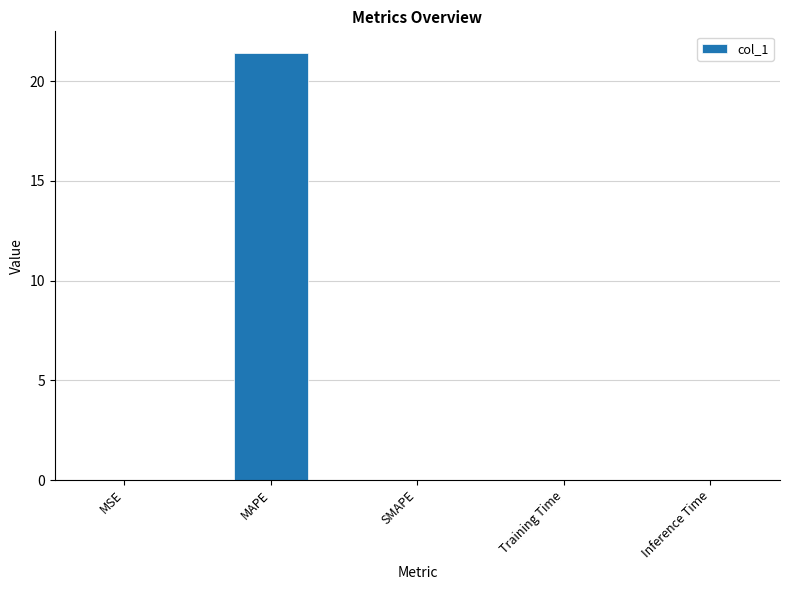

What is the sum of all values?

21.5